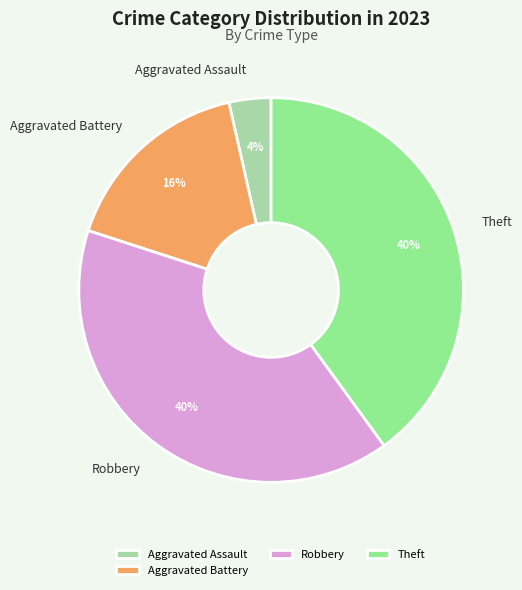

To the nearest percent, what is the average slice percentage?

25%